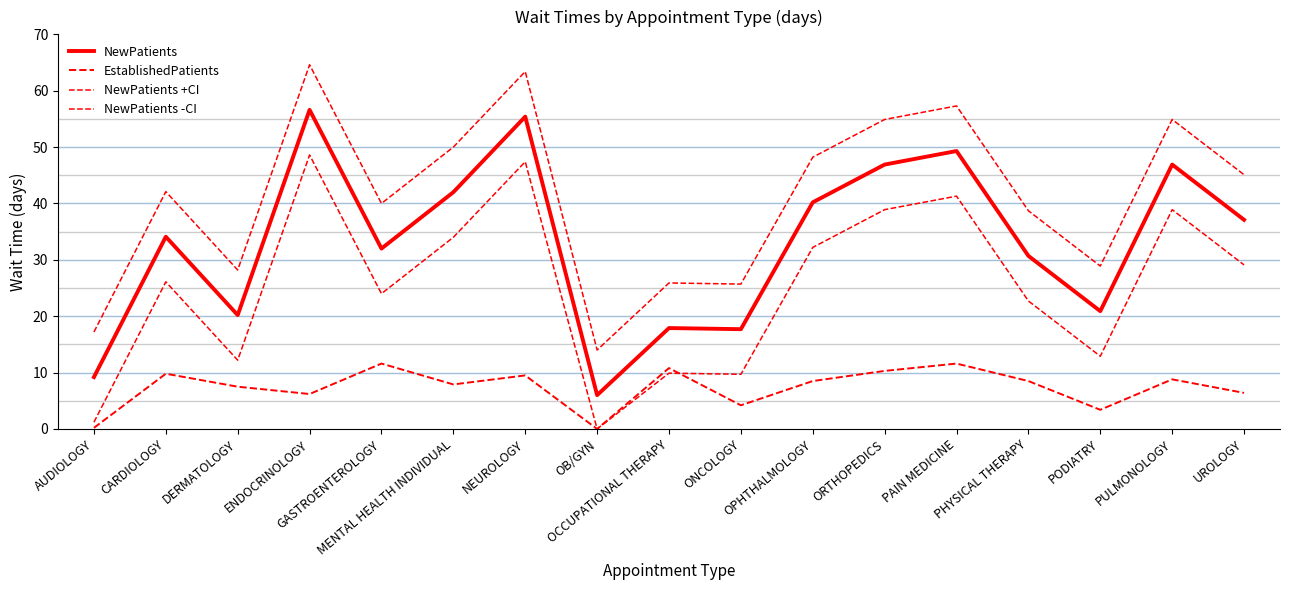

True or false: NewPatients +CI and EstablishedPatients intersect in this chart.

False